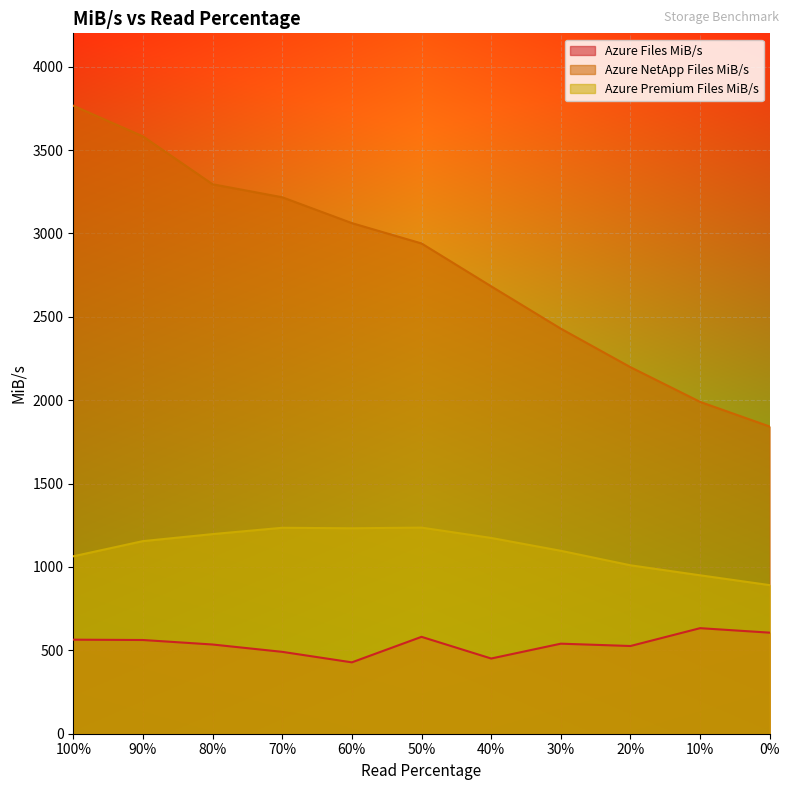

Rank the series at 10% from lowest to highest value.

Azure Files MiB/s, Azure Premium Files MiB/s, Azure NetApp Files MiB/s